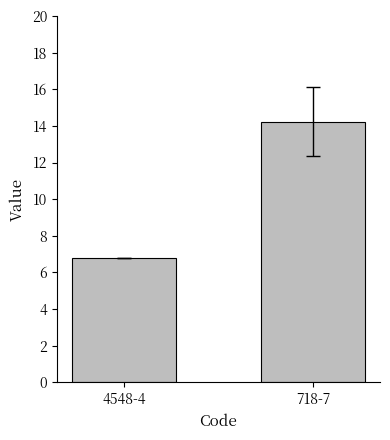

Reading left to right, extract all data points from this chart.

6.8	14.2